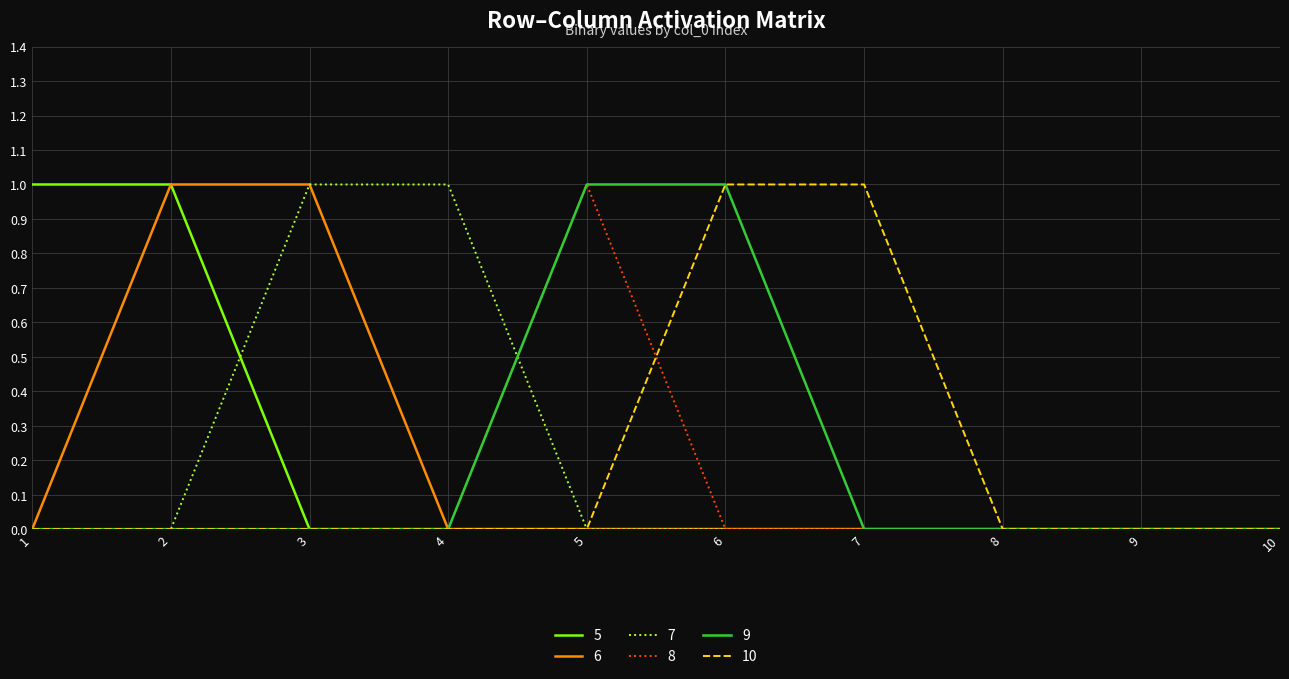

True or false: 7 has a value of -1 at 2.

False